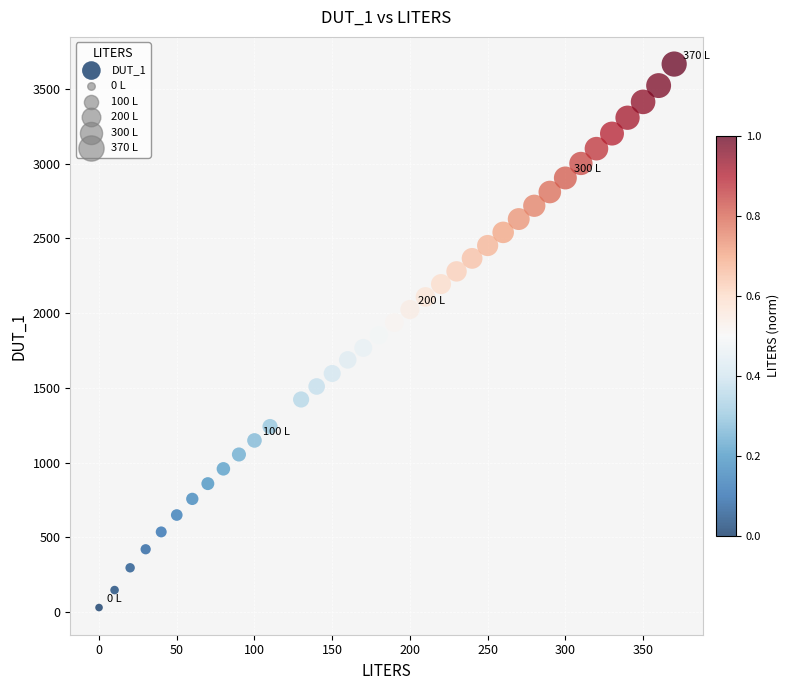

What is the range of Y values (max minus min)?

3636